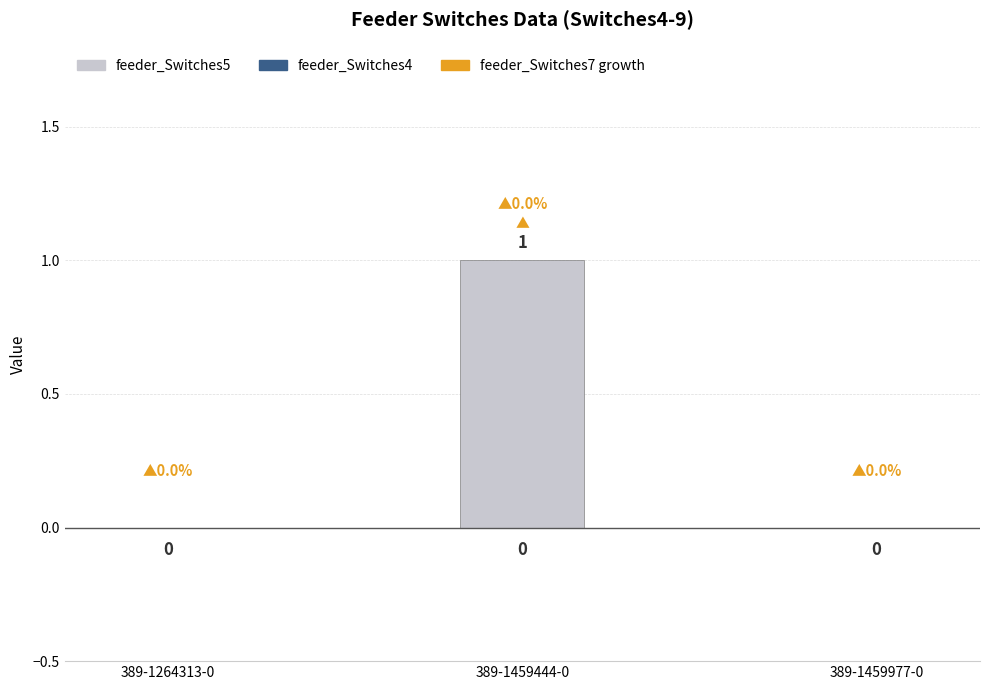

Which has a higher value, 389-1264313-0 or 389-1459444-0?

389-1459444-0